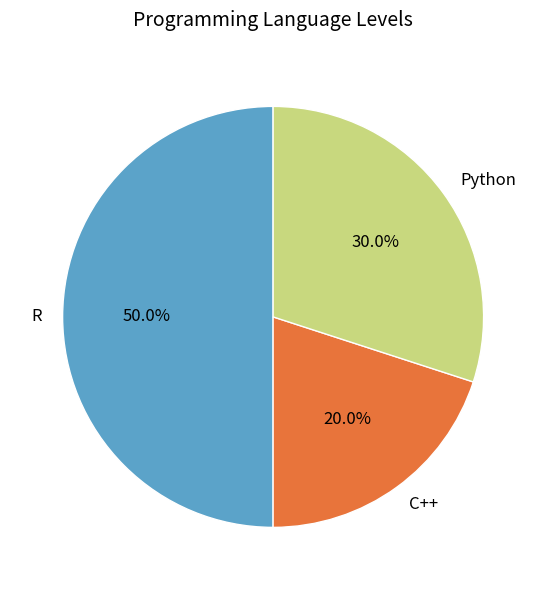

What is the largest slice in the pie chart?

R